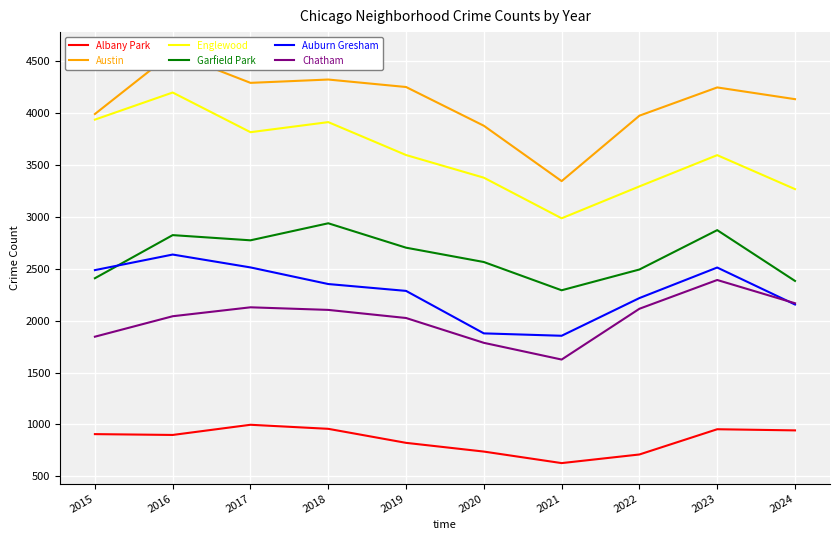

What is the spread (max minus min) of values at 2018?

3363